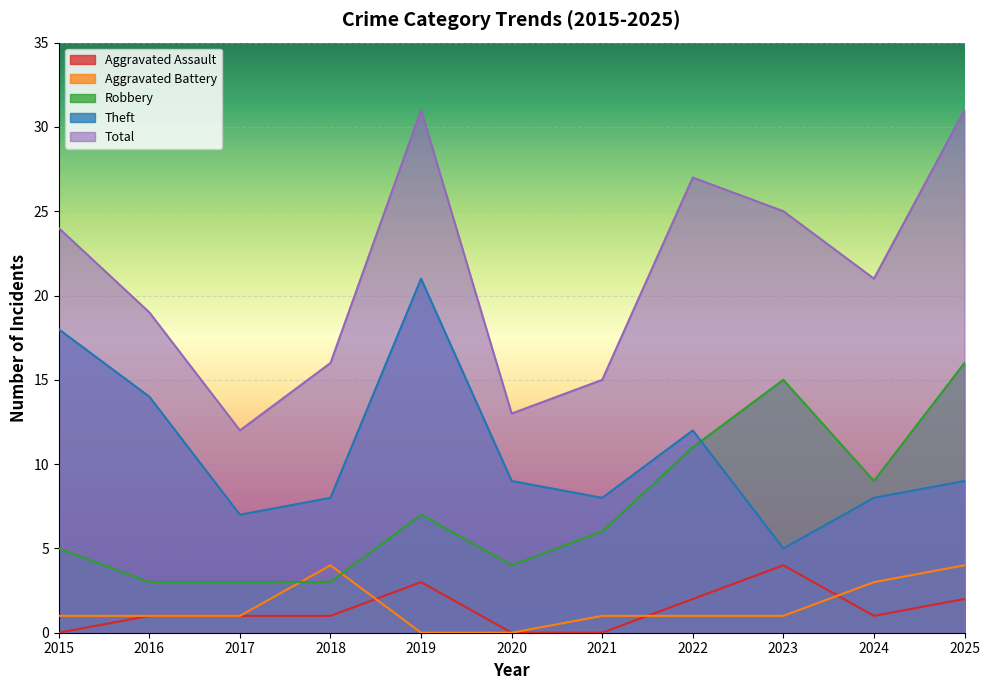

Reading left to right, extract all data points from this chart.

Aggravated Assault: 0	1	1	1	3	0	0	2	4	1	2
Aggravated Battery: 1	1	1	4	0	0	1	1	1	3	4
Robbery: 5	3	3	3	7	4	6	11	15	9	16
Theft: 18	14	7	8	21	9	8	12	5	8	9
Total: 24	19	12	16	31	13	15	27	25	21	31